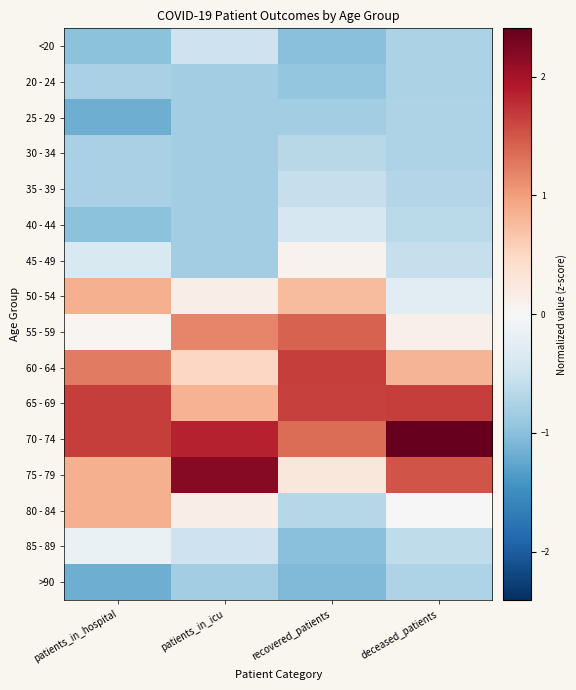

At patients_in_hospital, list the series in order from largest to smallest.

65 - 69, 70 - 74, 60 - 64, 50 - 54, 75 - 79, 80 - 84, 55 - 59, 85 - 89, 45 - 49, 20 - 24, 30 - 34, 35 - 39, <20, 40 - 44, 25 - 29, >90